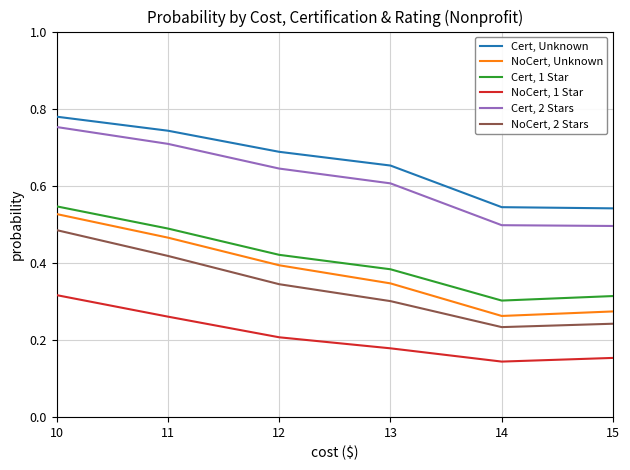

In NoCert, Unknown, how many points are lower than both neighbors (excluding endpoints)?

1